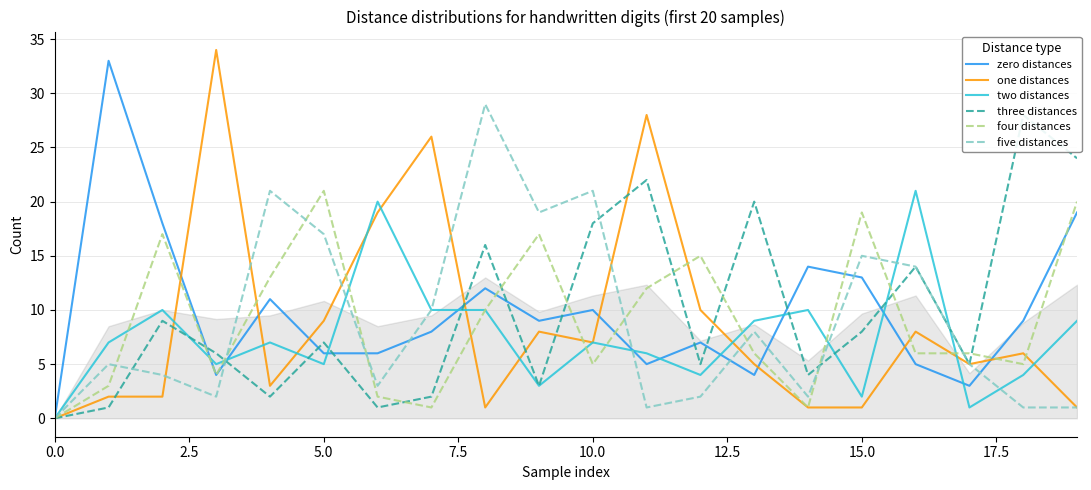

How many interior local peaks does the zero distances series have?

6